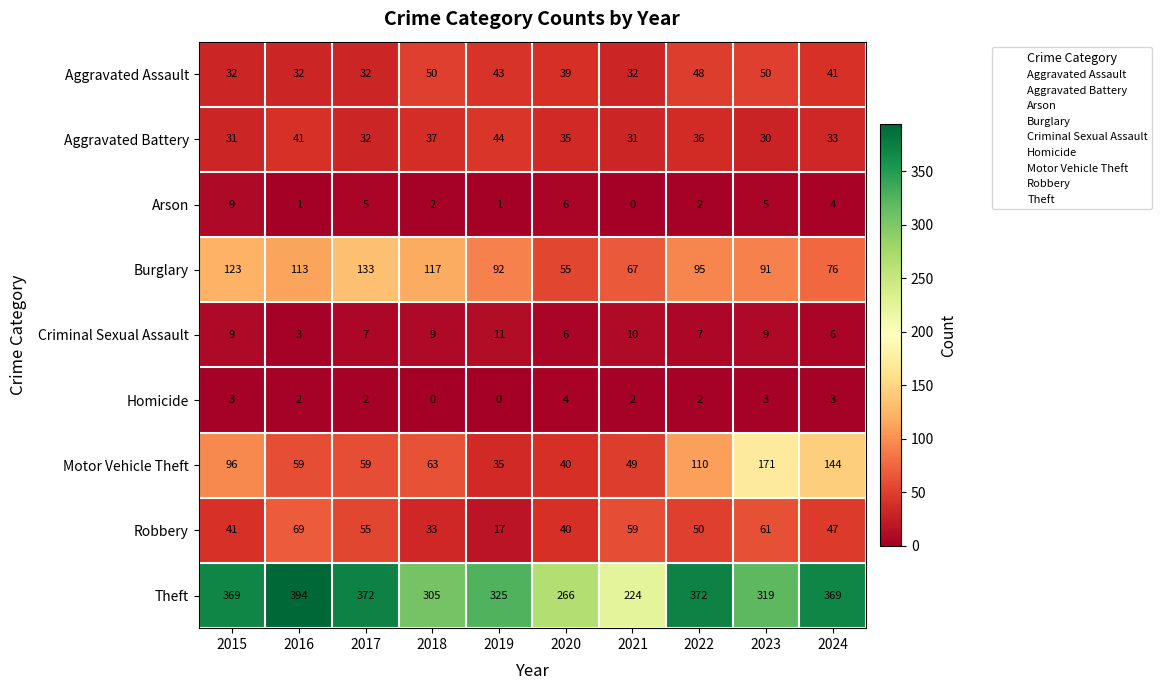

Which series has the largest total across all categories?

Theft